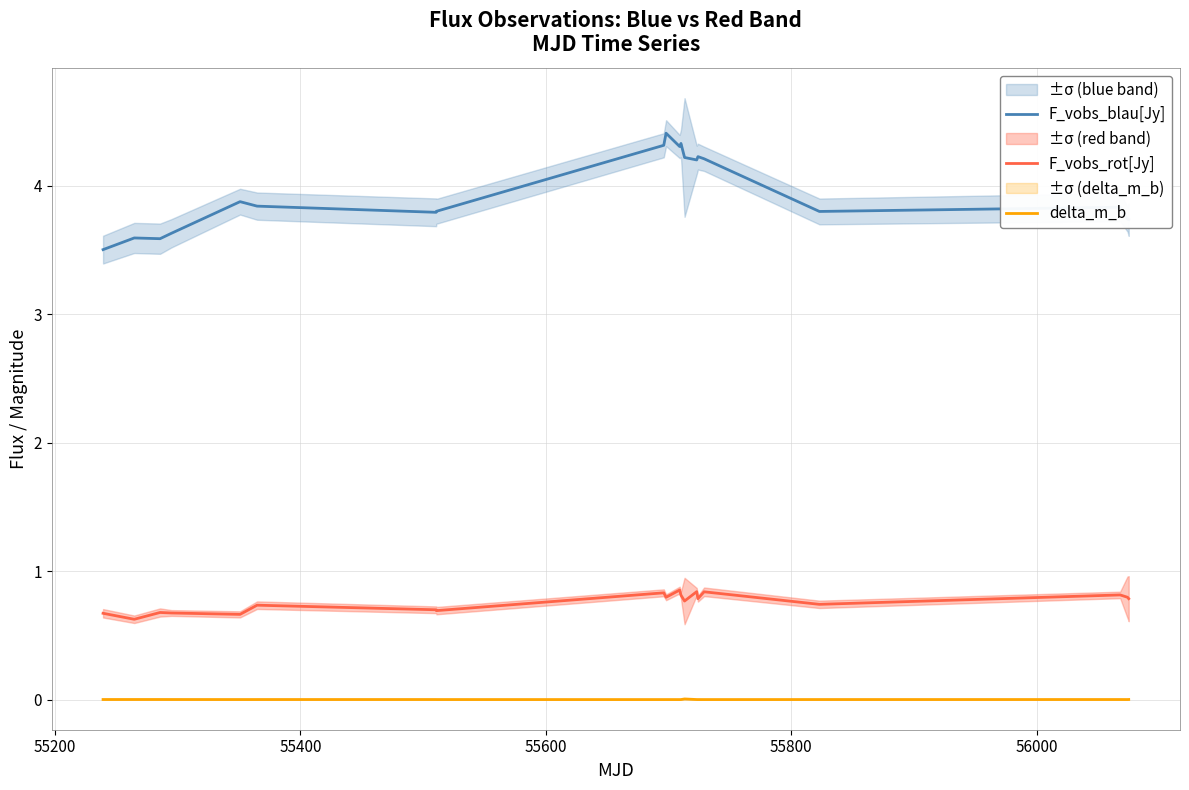

True or false: F_vobs_blau[Jy] and delta_m_b cross at least once.

False